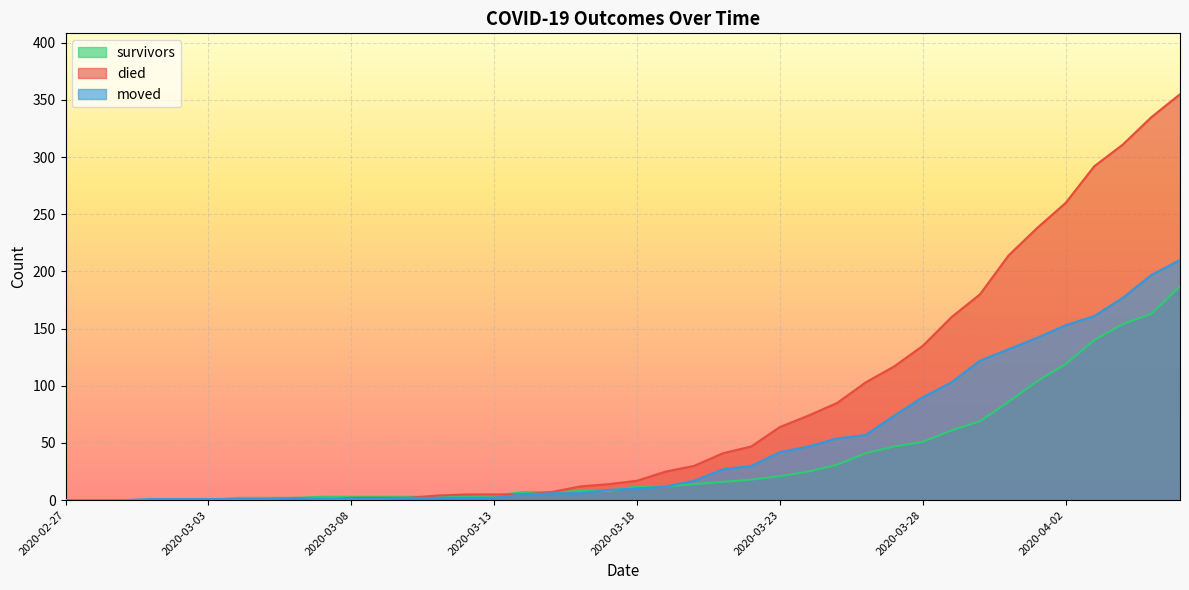

List the series in order of their peak value, lowest first.

survivors, moved, died